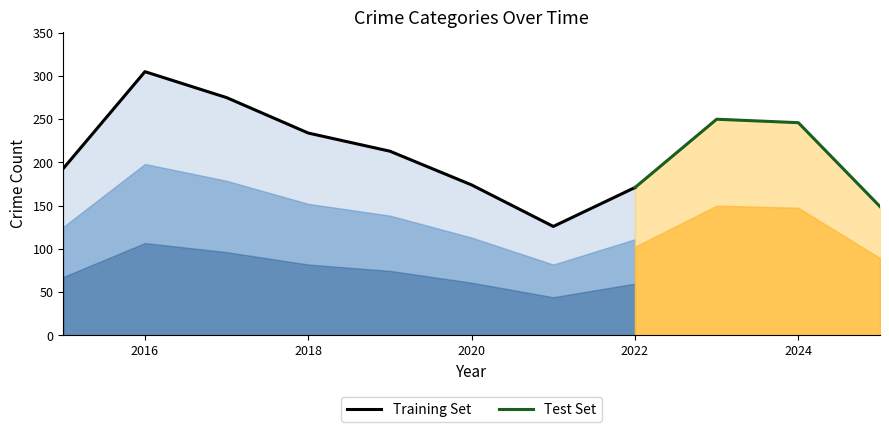

What is the lowest value of the Training Set series?

126